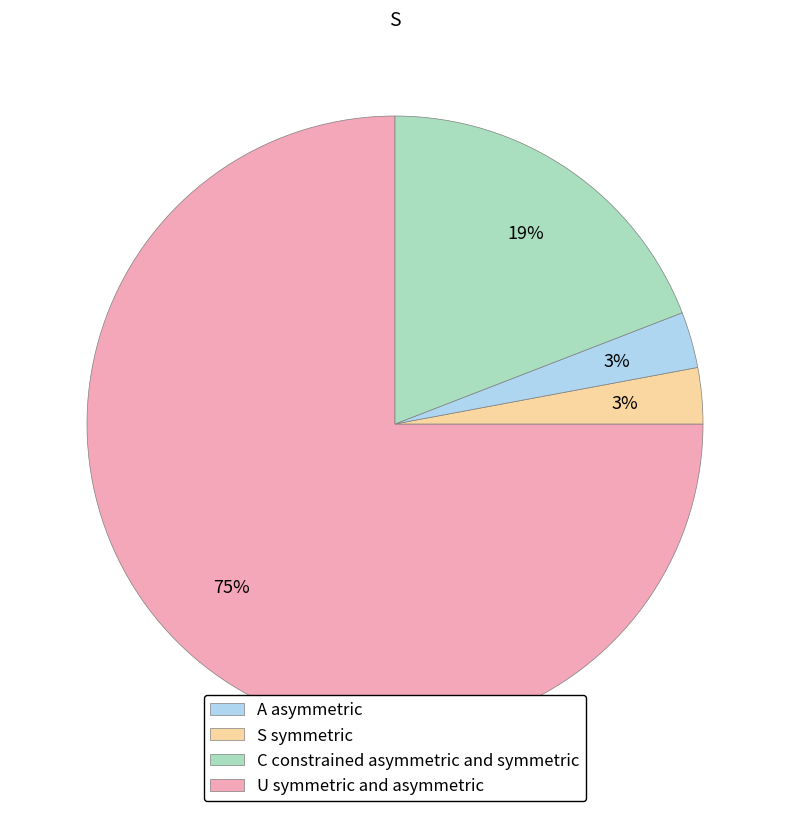

What is the ratio of the value at A asymmetric to the value at U symmetric and asymmetric?

3.9